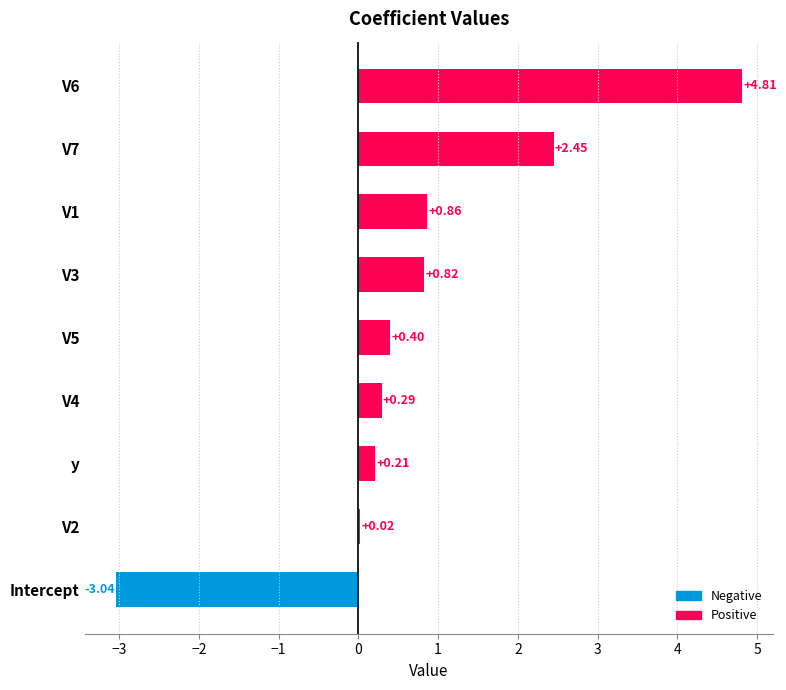

What is the sum of all values?

6.8